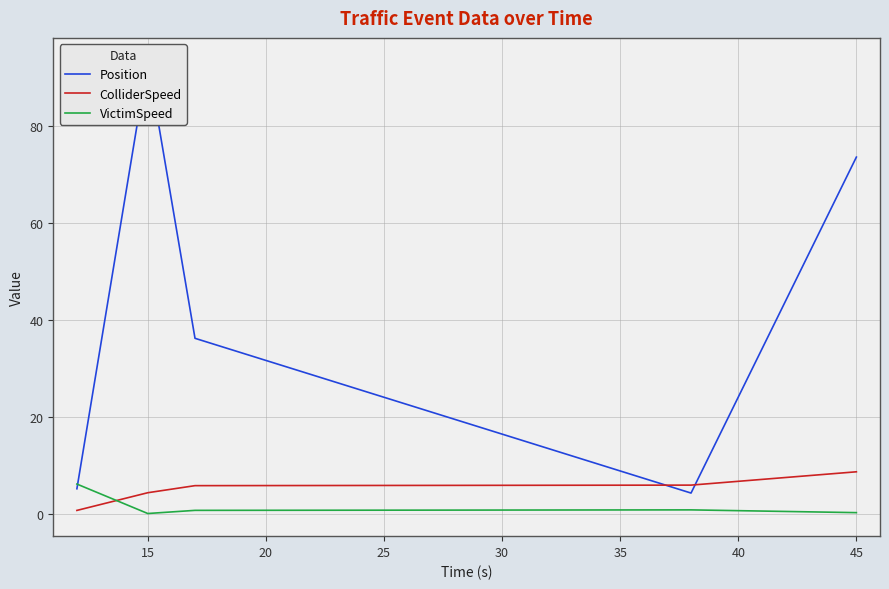

At which label does Position reach its peak?

15